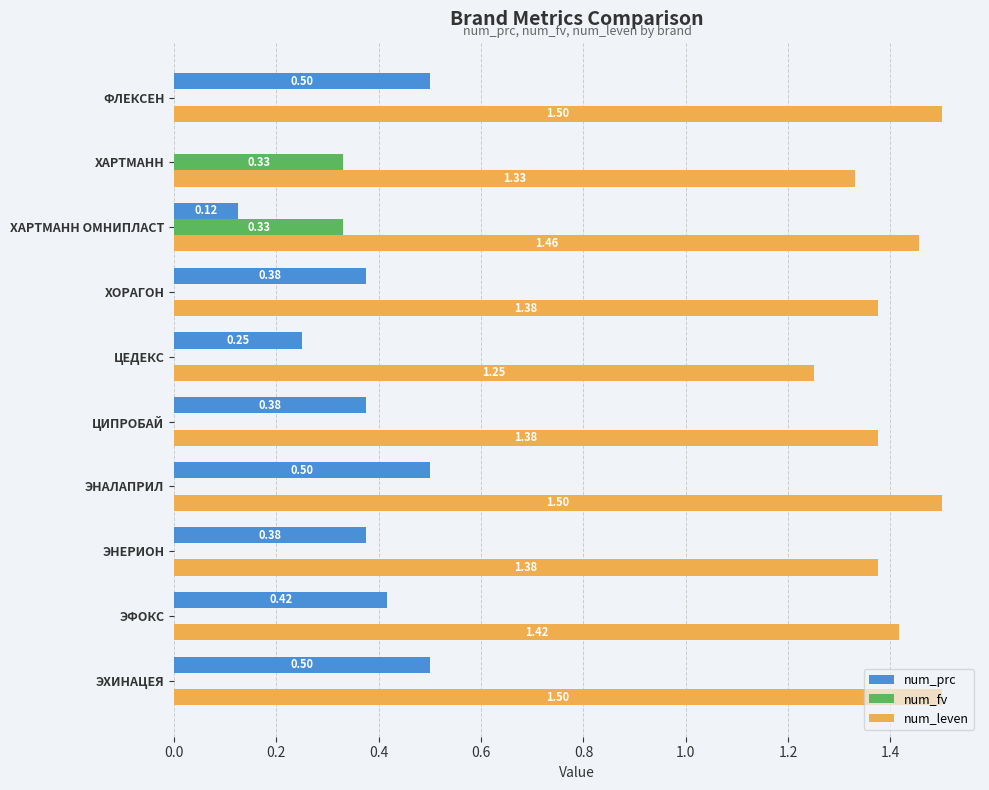

Which series has the largest total across all categories?

num_leven